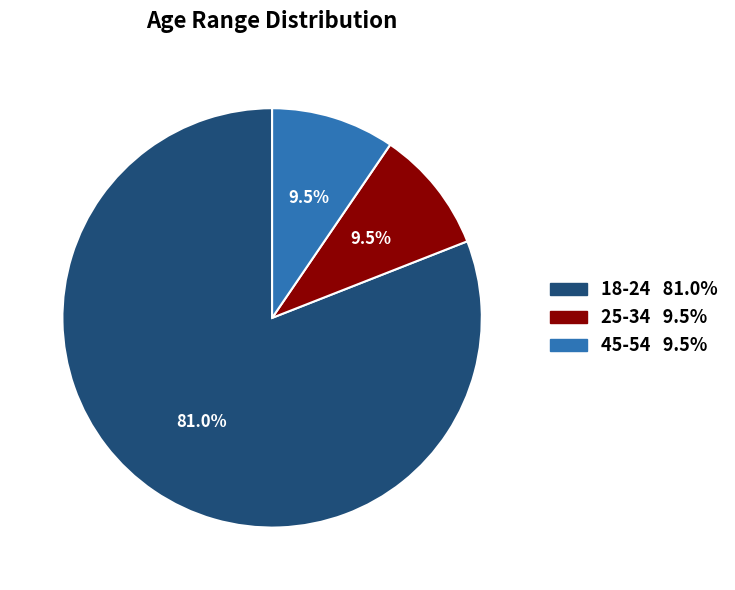

What is the ratio of the value at 18-24 to the value at 25-34?

8.5